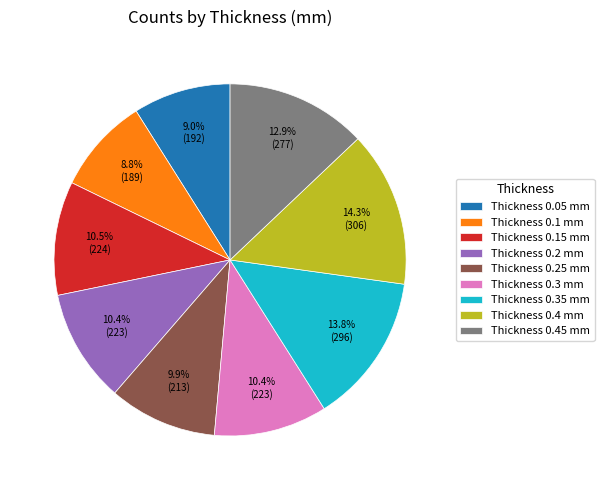

Is the sum of Thickness 0.1 mm and Thickness 0.45 mm greater than half?

No